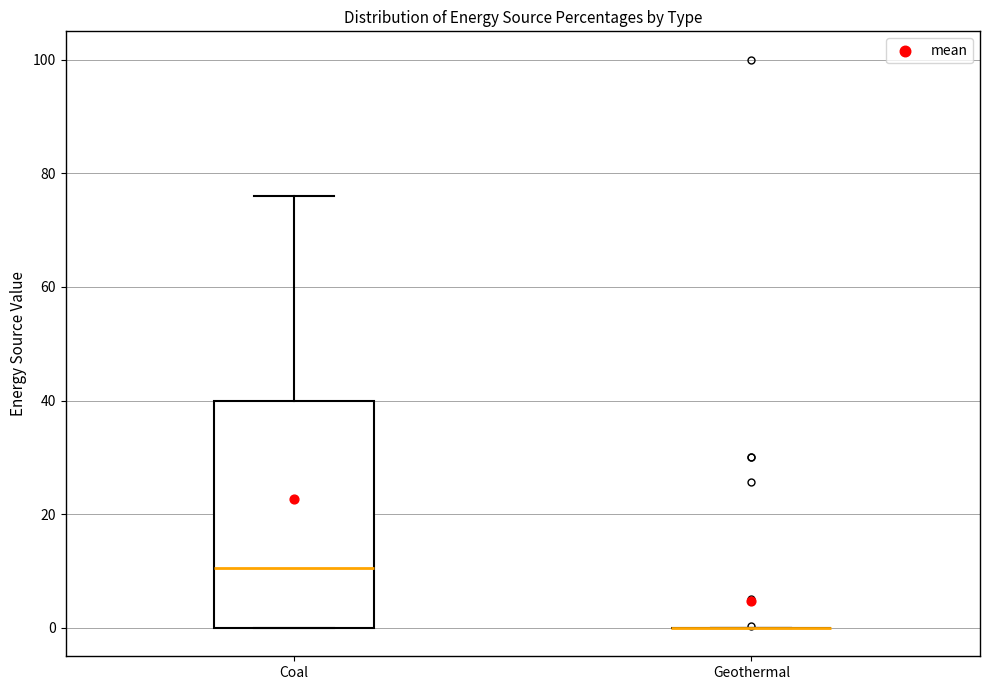

Reading left to right, read every box against the y-axis: the position of its median line, the range the box covers, and the ends of its whiskers. The values are not printed on the chart, so give them approximately, as read against the axis.

Coal: median 10, box 0 to 40, whiskers 0 to 76
Geothermal: box collapsed to a line at 0, whiskers 0 to 0